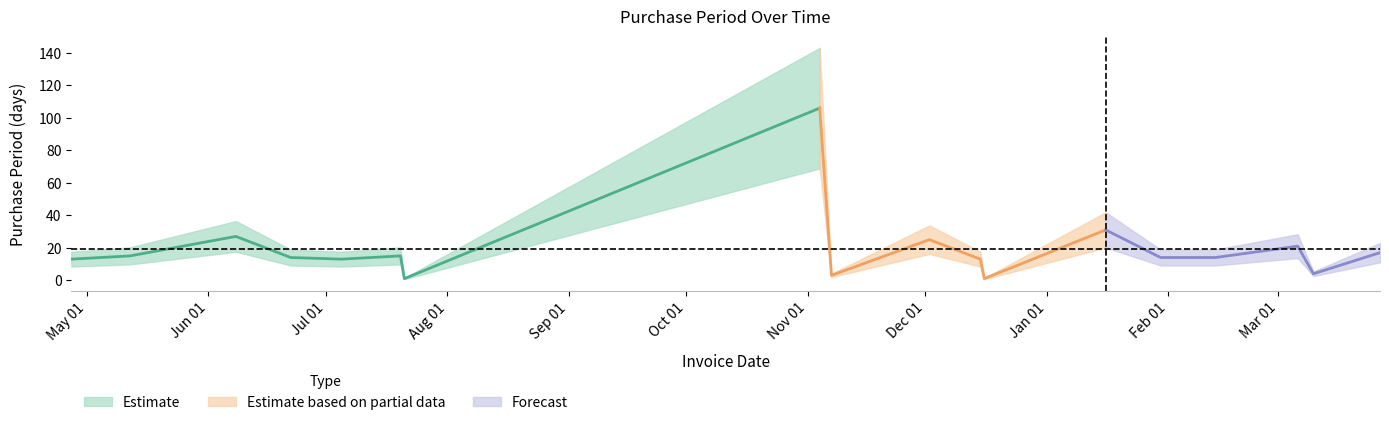

Reading left to right, transcribe all the data shown in this chart.

2016-04-27=13	2016-05-12=15	2016-06-08=27	2016-06-22=14	2016-07-05=13	2016-07-20=15	2016-07-21=1	2016-11-04=106	2016-11-07=3	2016-12-02=25	2016-12-15=13	2016-12-16=1	2017-01-16=31	2017-01-30=14	2017-02-13=14	2017-03-06=21	2017-03-10=4	2017-03-27=17